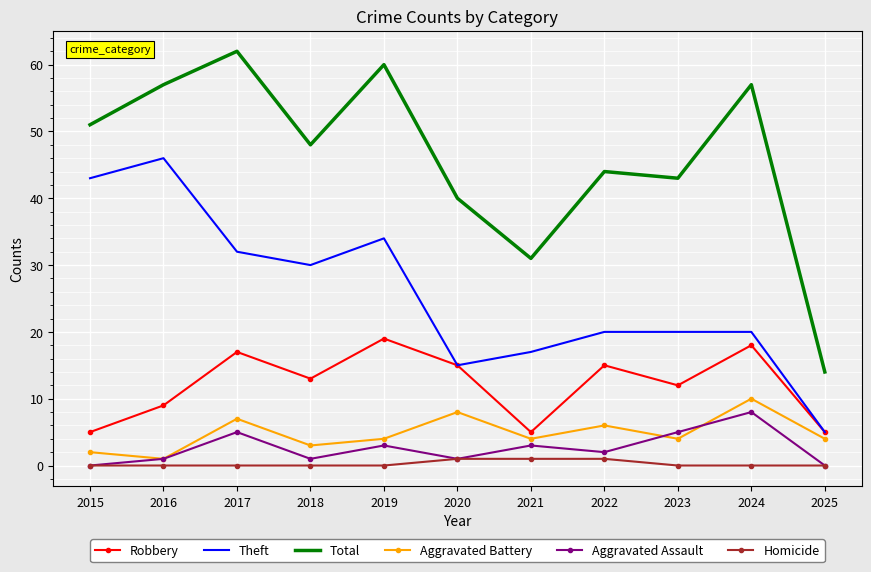

Rank the series at 2017 from highest to lowest value.

Total, Theft, Robbery, Aggravated Battery, Aggravated Assault, Homicide